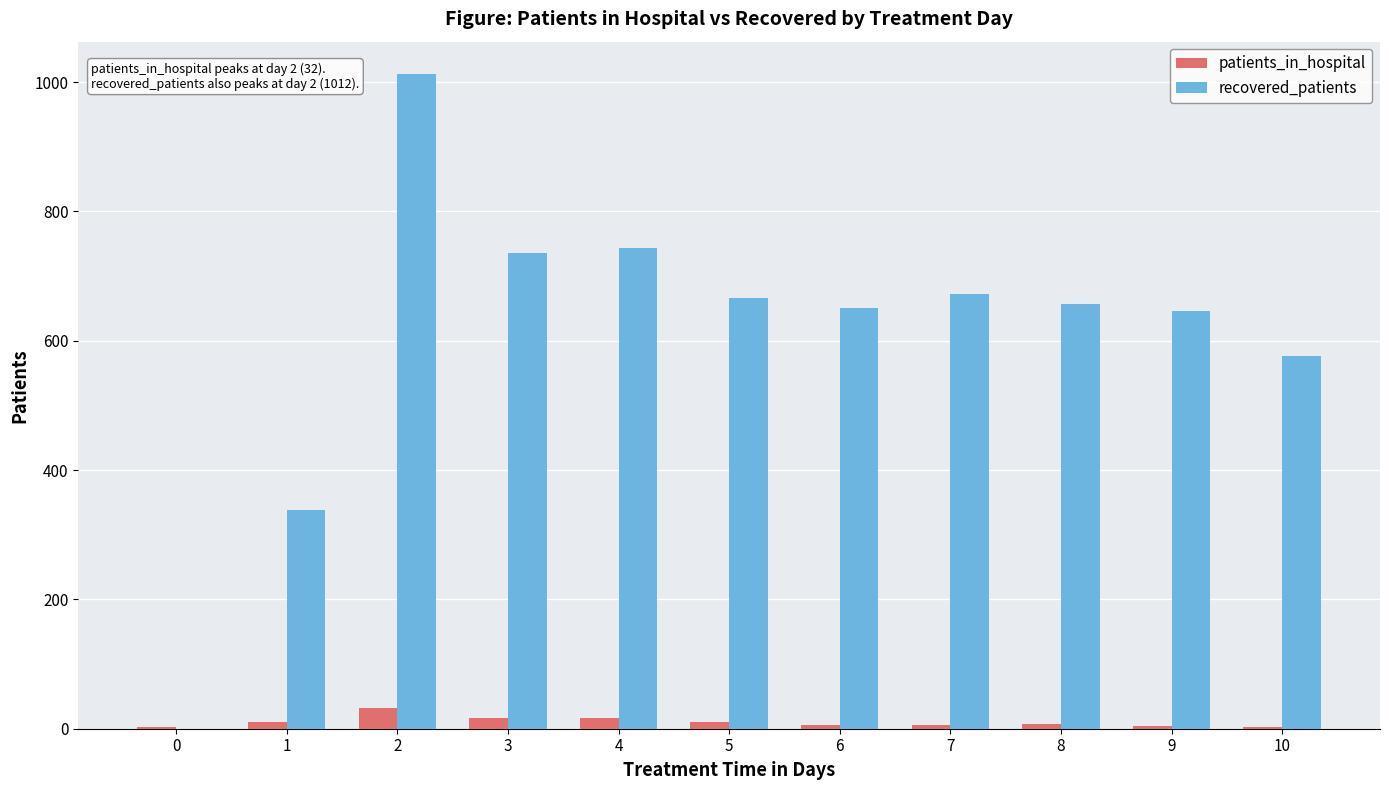

What is the highest value of the recovered_patients series?

1012